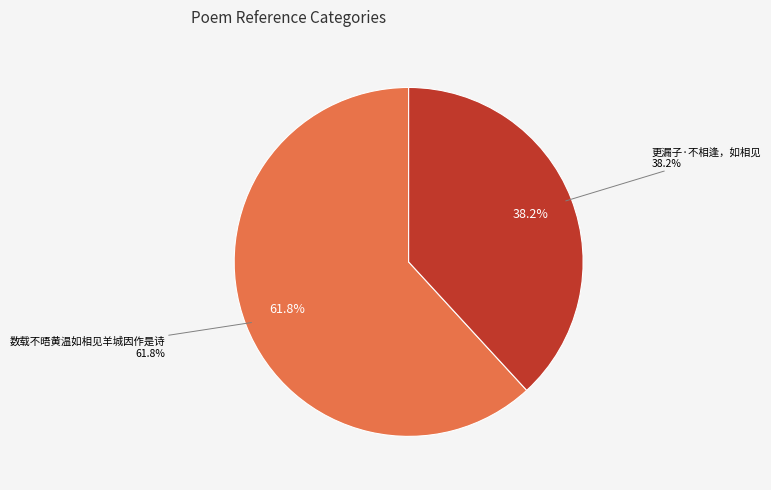

To the nearest percent, what is the difference between the 更漏子·不相逢，如相见 and 数载不晤黄温如相见羊城因作是诗 slice percentages?

24%